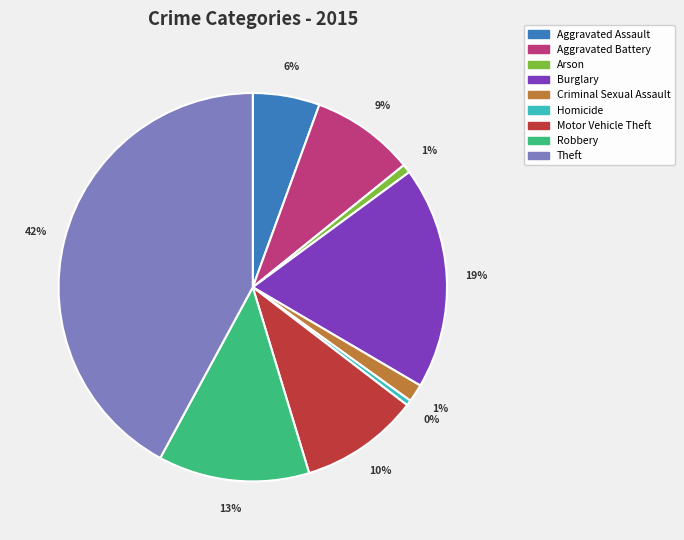

Does Motor Vehicle Theft represent more than half of the total?

No